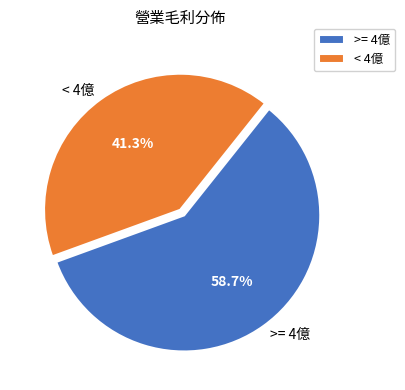

Which has a higher value, >= 4億 or < 4億?

>= 4億